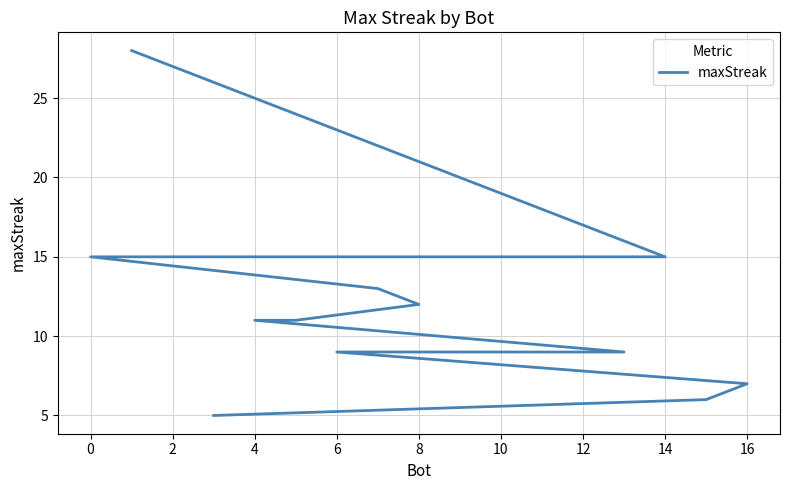

Is it true that the value at 0 is 26?

False